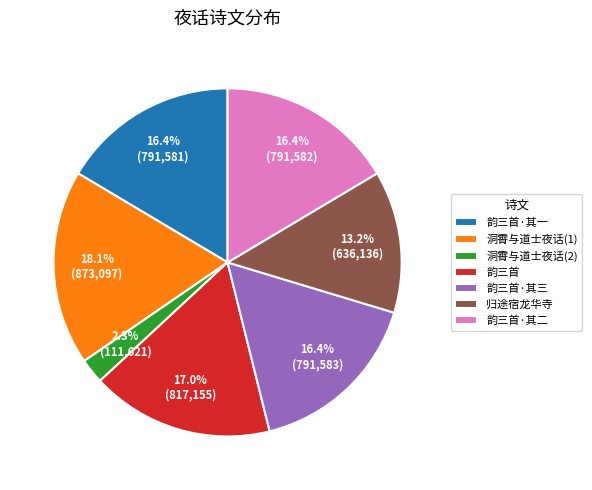

Which category has the smallest portion of the pie?

洞霄与道士夜话(2)